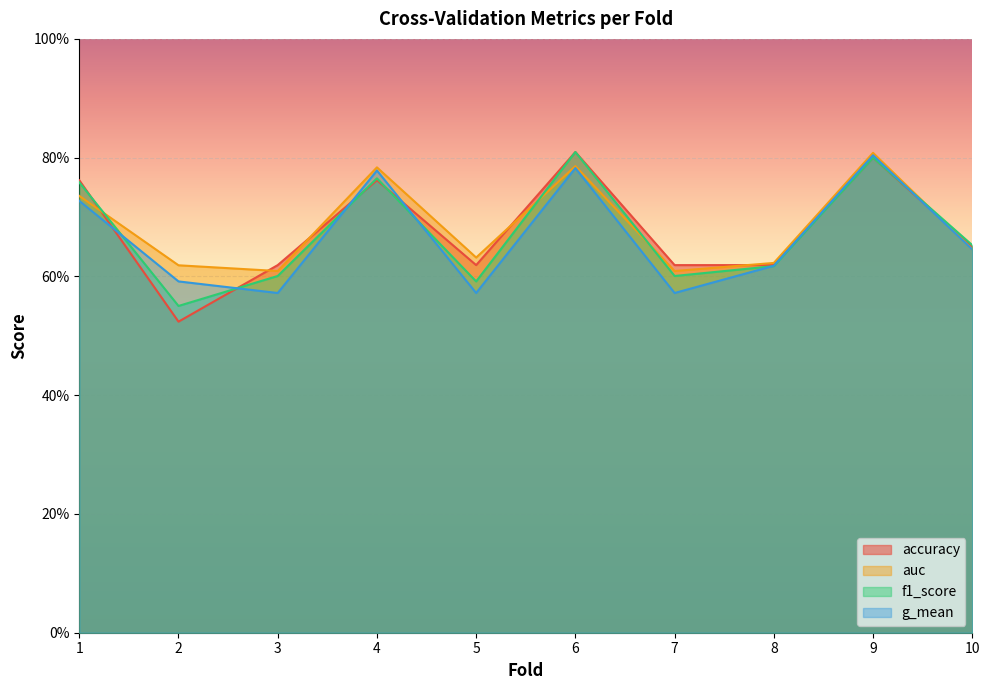

What is the value of the f1_score point at the 10th from the left?

0.7